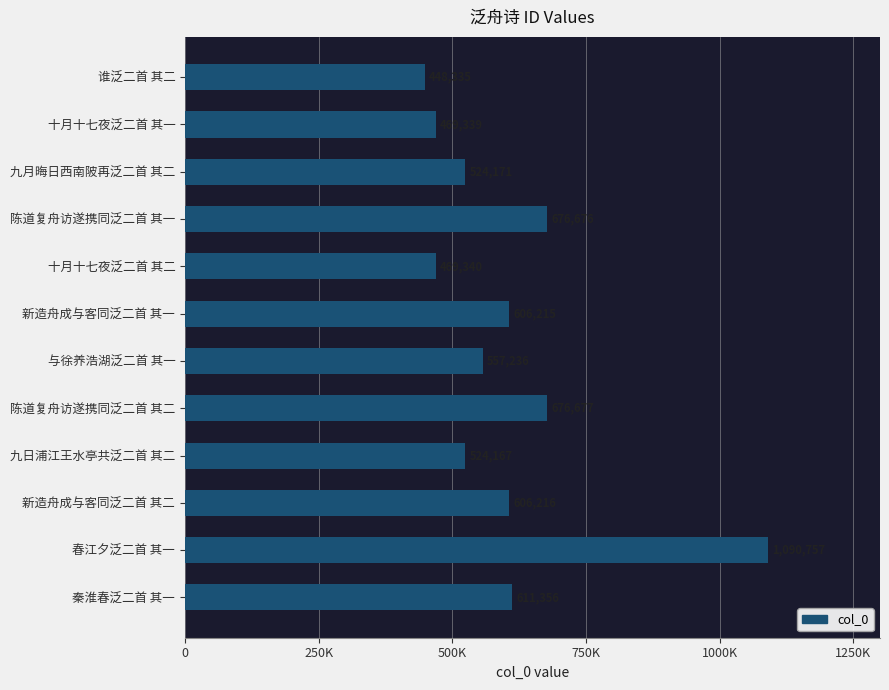

Are the bars horizontal?

Yes